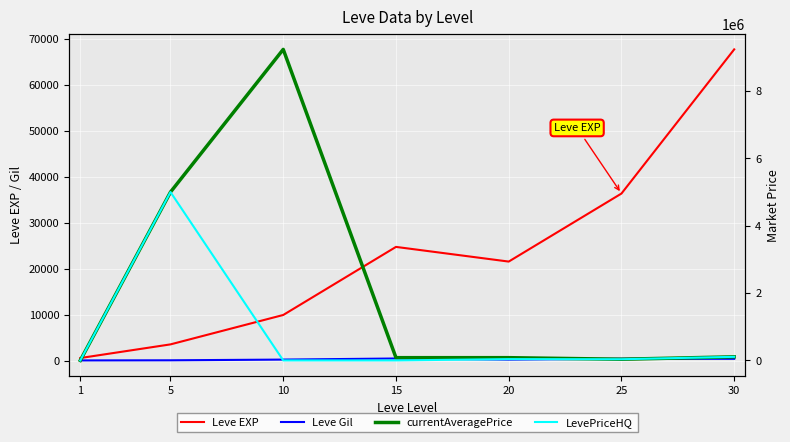

How many times do Leve Gil and currentAveragePrice cross each other?

1